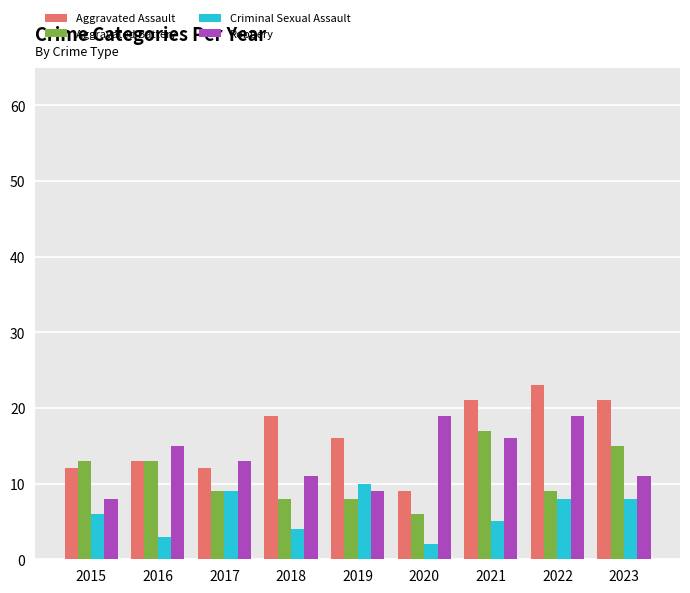

At which label does Robbery first exceed 13?

2016